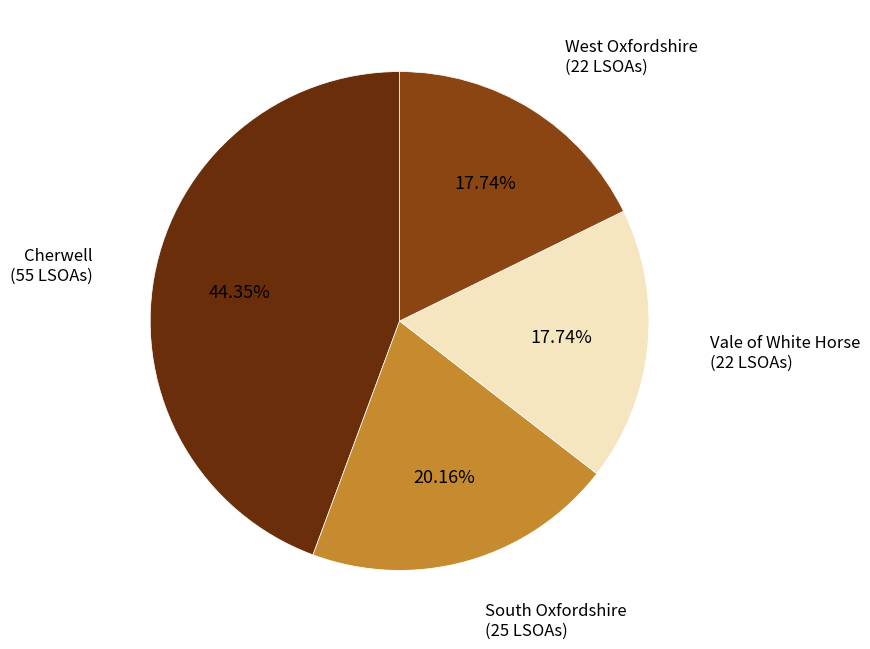

Is there a majority slice in this chart?

No